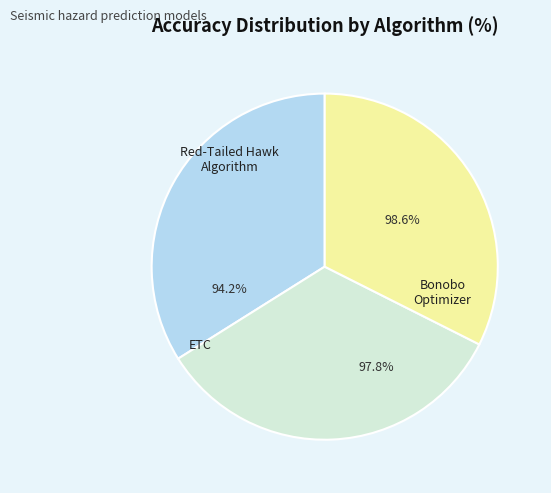

Is there a majority slice in this chart?

No